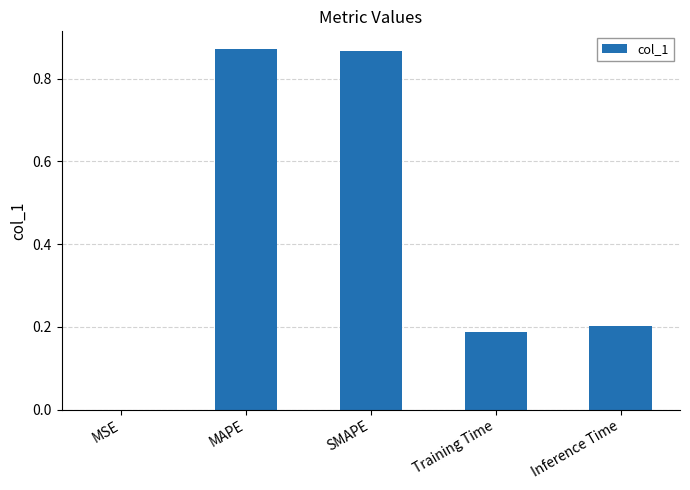

True or false: the data shows 0.2 at Inference Time.

True